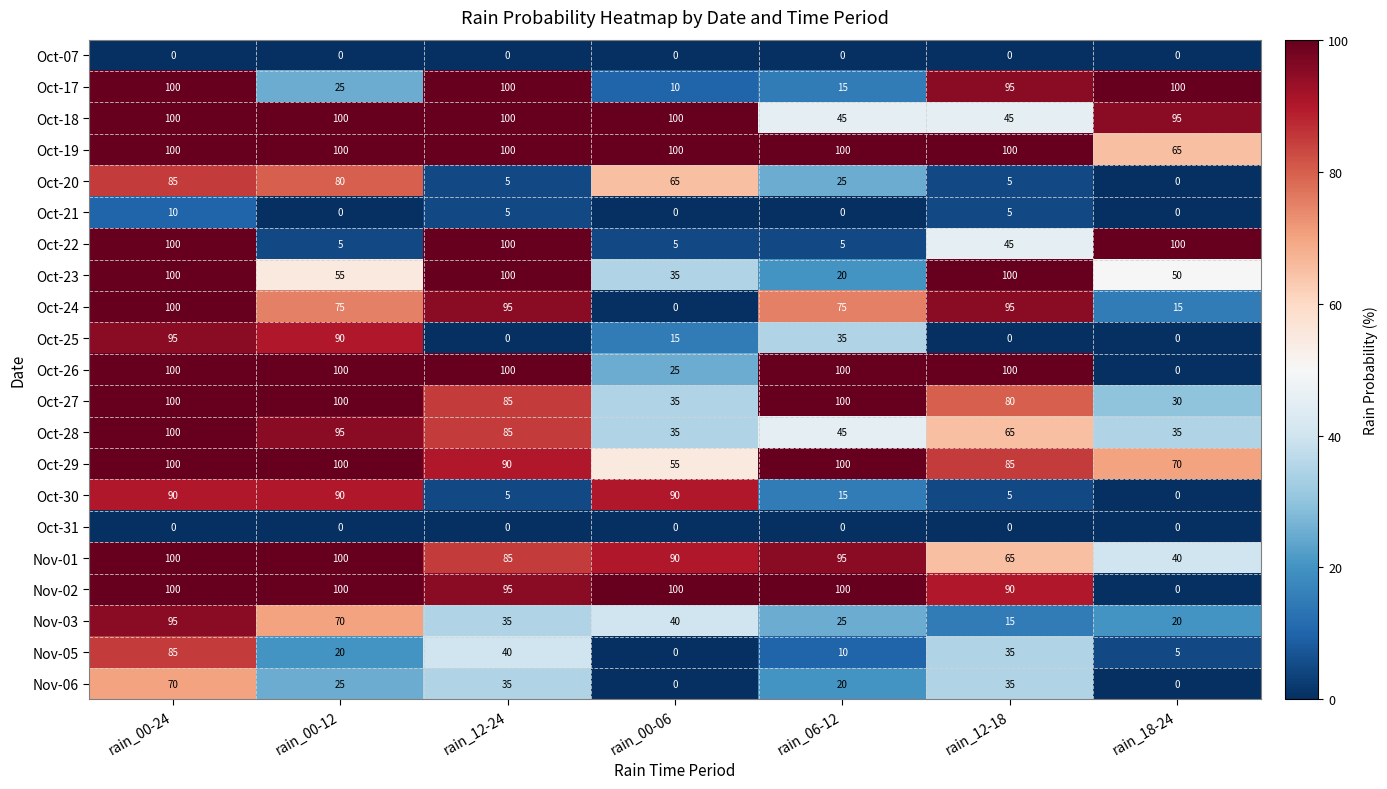

What is the greatest value displayed?

100